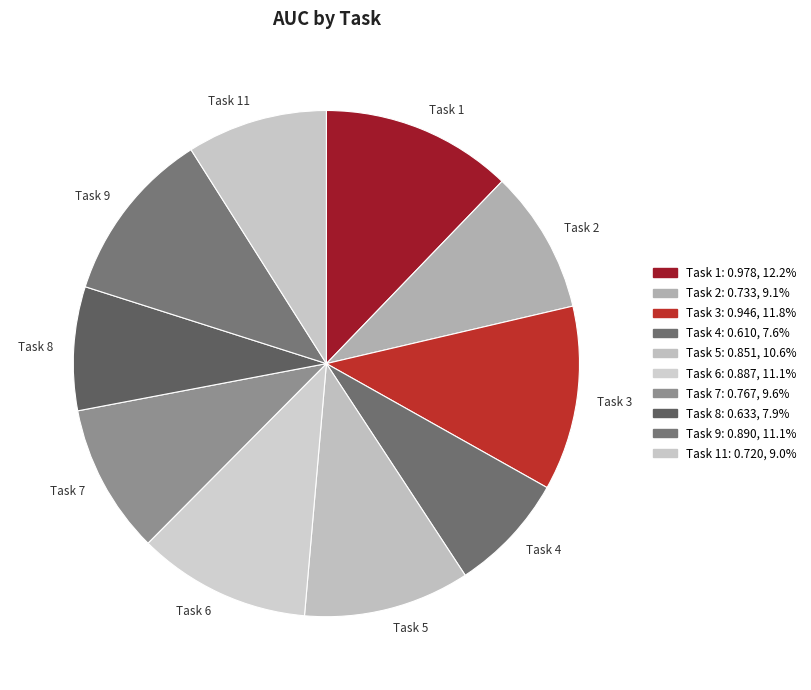

Which category has the smallest portion of the pie?

Task 4